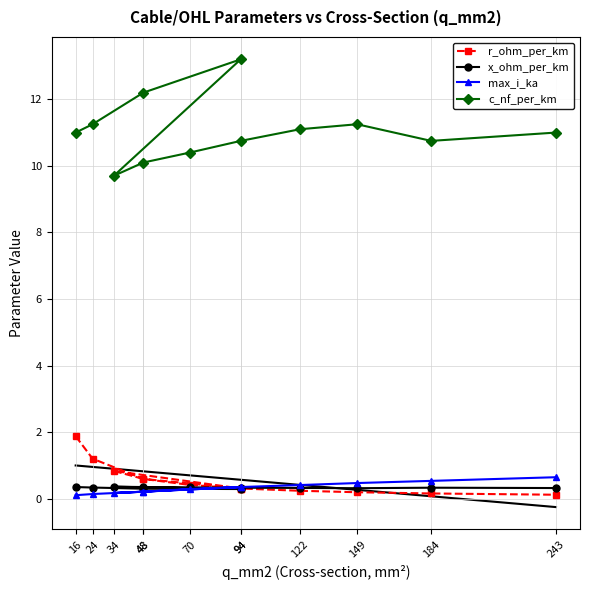

How many intersections are there between x_ohm_per_km and r_ohm_per_km?

1